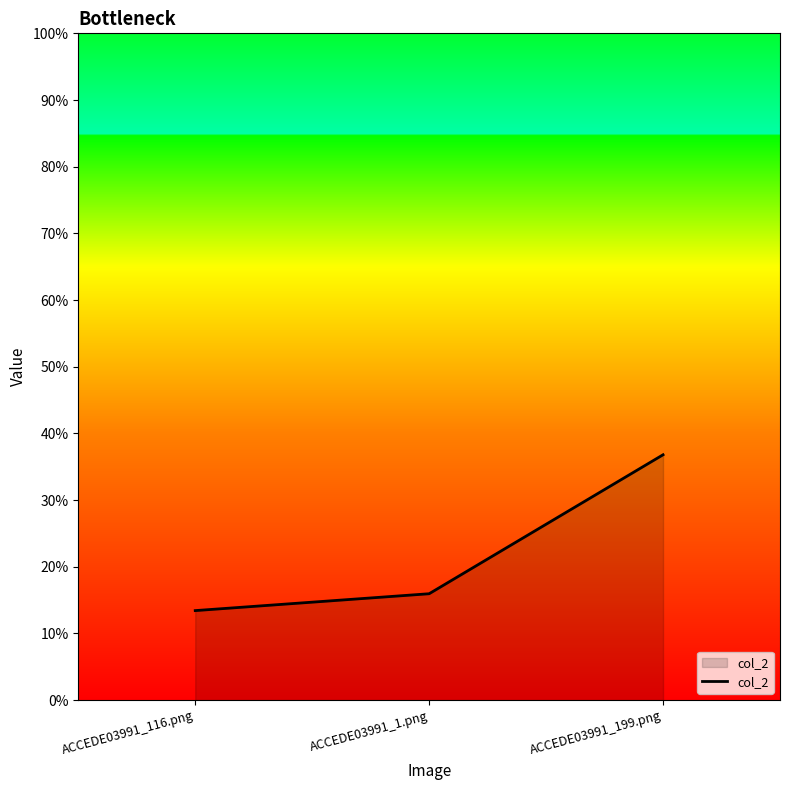

Does the chart display data point markers on the line(s)?

No